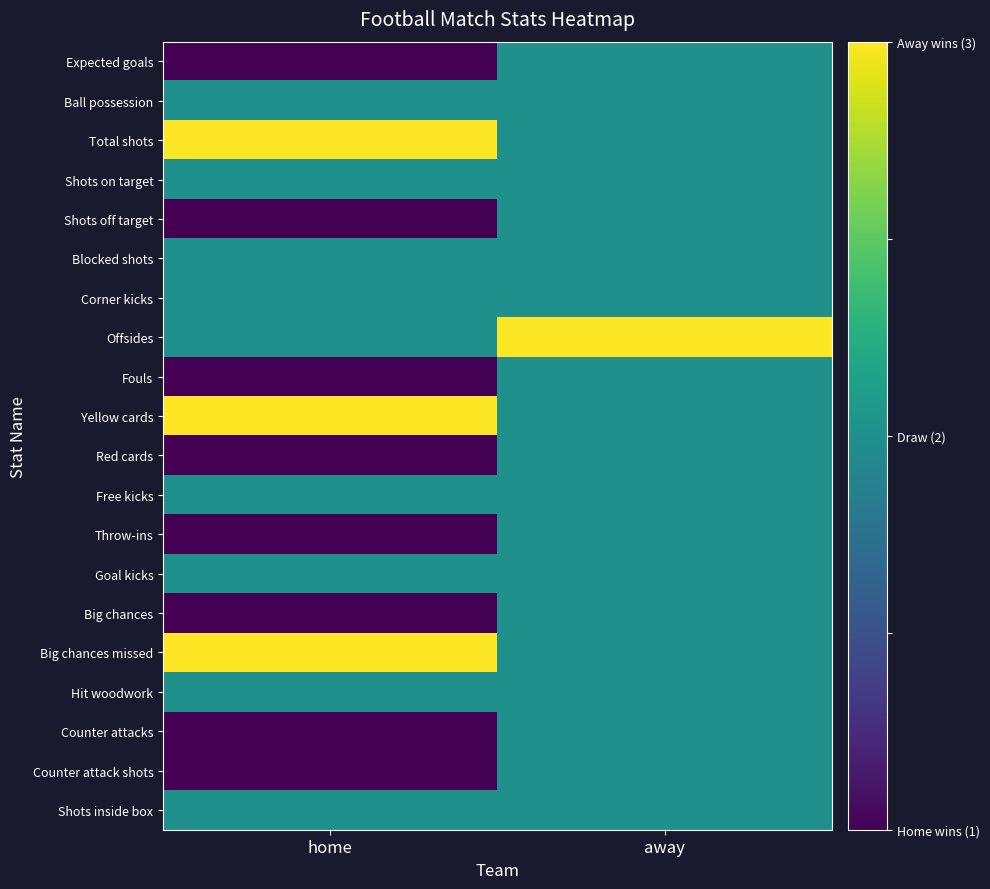

What is the difference between the highest and lowest values at away?

1